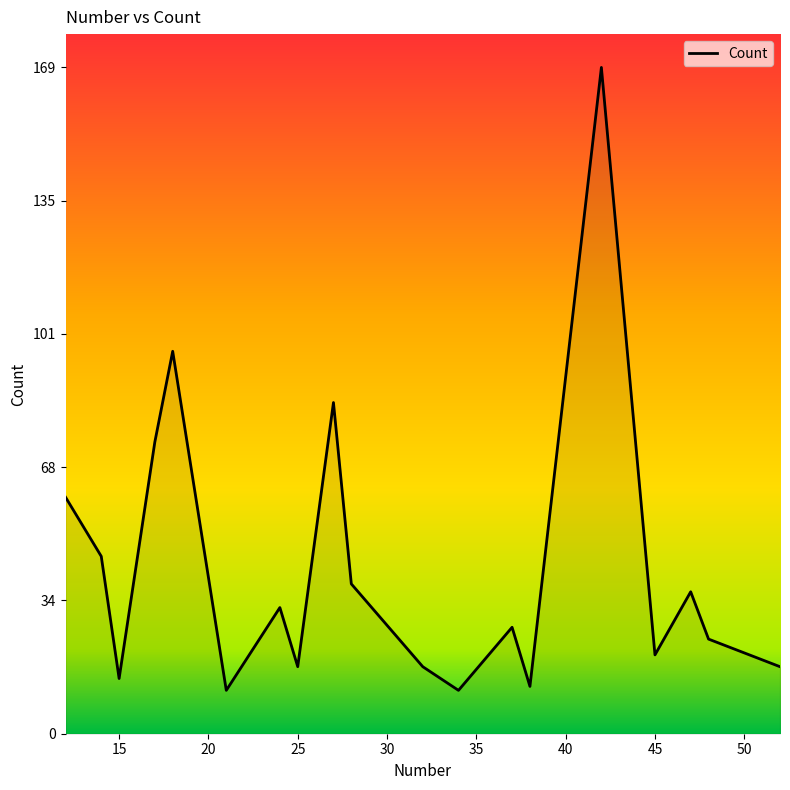

What is the difference between the maximum and minimum values?

158